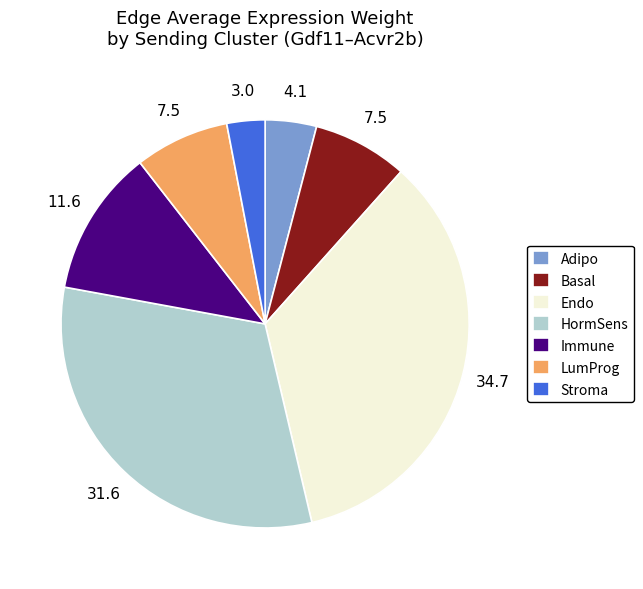

True or false: LumProg accounts for 1% of the total.

False